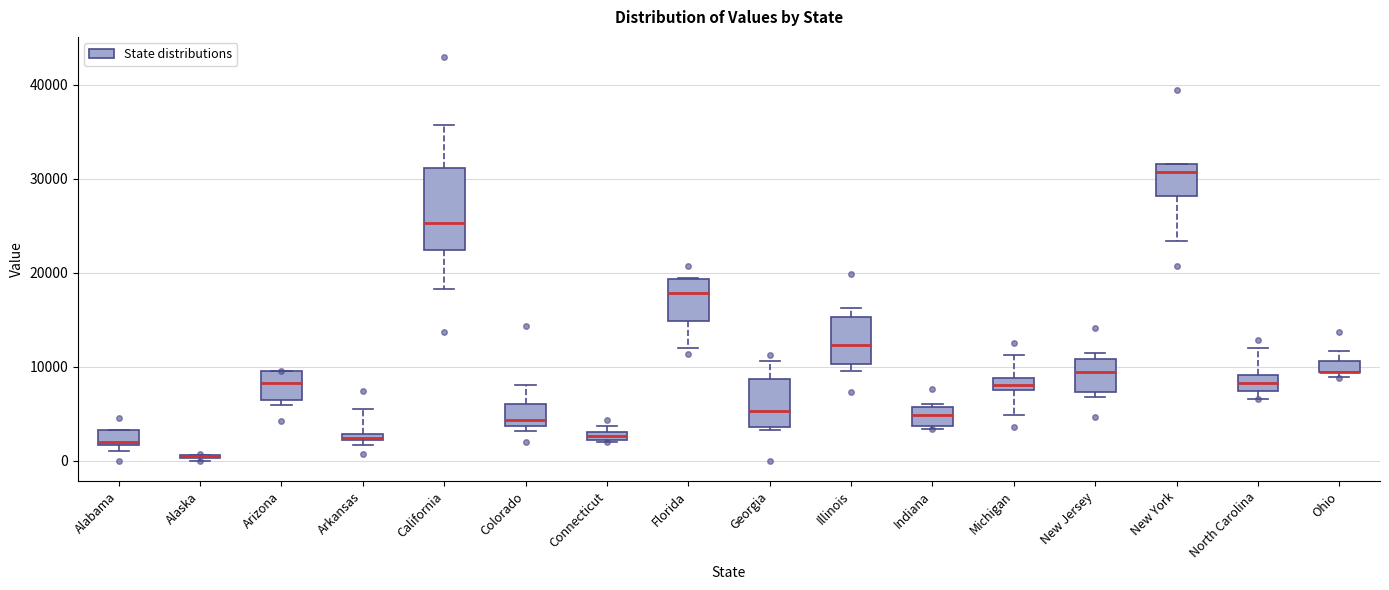

Where does the median line of the box for California sit on the y-axis? The values are not printed on the chart, so give them approximately, as read against the axis.

25000